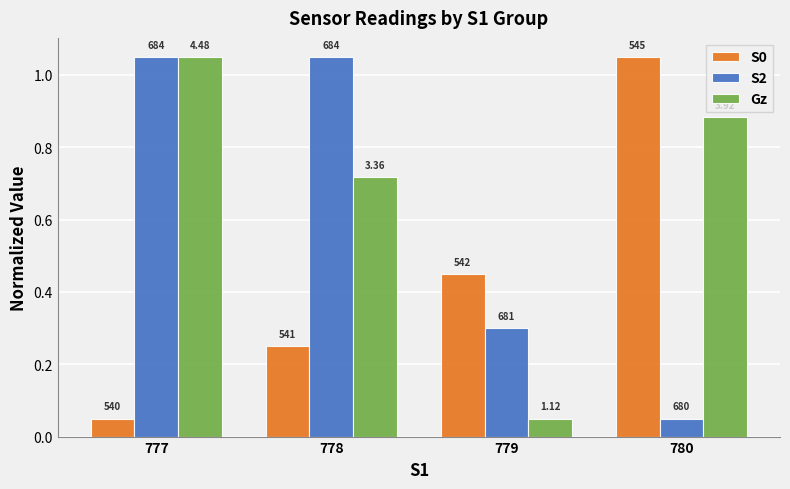

Does the chart contain any negative values?

No